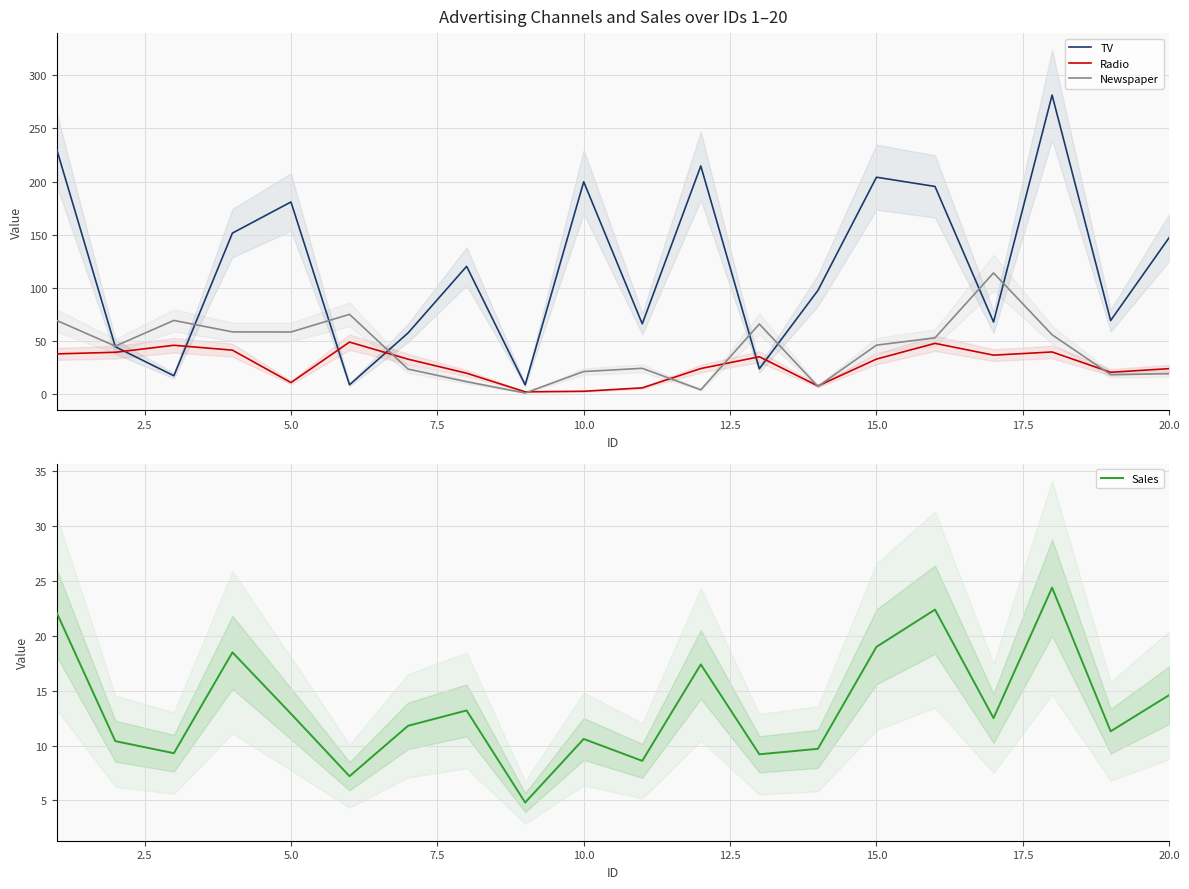

What are all the series names shown in the legend?

TV, Radio, Newspaper, Sales